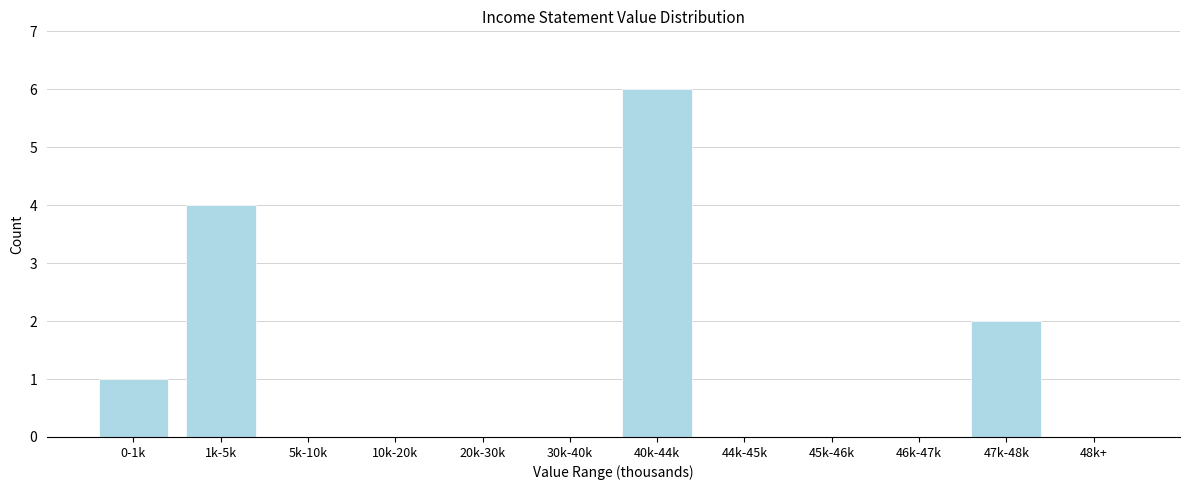

Reading left to right, list all the values displayed in this chart.

0-1k=1	1k-5k=4	5k-10k=0	10k-20k=0	20k-30k=0	30k-40k=0	40k-44k=6	44k-45k=0	45k-46k=0	46k-47k=0	47k-48k=2	48k+=0